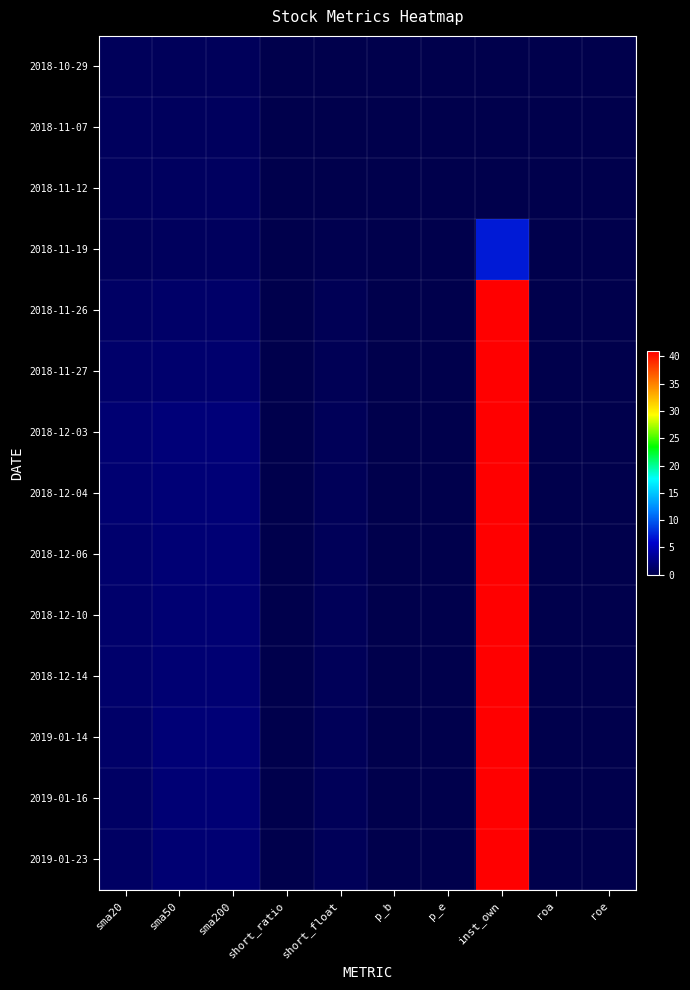

Reading right to left, transcribe all the data shown in this chart.

2018-10-29: roe=0.0	roa=0.0	inst_own=0.0	p_e=0.0	p_b=0.0	short_float=0.0	short_ratio=0.0	sma200=0.7	sma50=0.7	sma20=0.7
2018-11-07: roe=0.0	roa=0.0	inst_own=0.0	p_e=0.0	p_b=0.0	short_float=0.0	short_ratio=0.0	sma200=0.9	sma50=0.9	sma20=0.8
2018-11-12: roe=0.0	roa=0.0	inst_own=0.0	p_e=0.0	p_b=0.0	short_float=0.0	short_ratio=0.0	sma200=1.0	sma50=1.0	sma20=0.9
2018-11-19: roe=0.0	roa=0.0	inst_own=7.0	p_e=0.0	p_b=0.0	short_float=0.2	short_ratio=0.0	sma200=0.8	sma50=0.8	sma20=0.7
2018-11-26: roe=0.0	roa=0.0	inst_own=41.0	p_e=0.0	p_b=0.0	short_float=0.4	short_ratio=0.0	sma200=1.3	sma50=1.3	sma20=1.2
2018-11-27: roe=0.0	roa=0.0	inst_own=41.0	p_e=0.0	p_b=0.0	short_float=0.4	short_ratio=0.0	sma200=1.6	sma50=1.6	sma20=1.4
2018-12-03: roe=0.0	roa=0.0	inst_own=41.0	p_e=0.0	p_b=0.0	short_float=0.6	short_ratio=0.0	sma200=2.0	sma50=2.0	sma20=1.8
2018-12-04: roe=0.0	roa=0.0	inst_own=41.0	p_e=0.0	p_b=0.0	short_float=0.6	short_ratio=0.1	sma200=1.9	sma50=1.9	sma20=1.7
2018-12-06: roe=0.0	roa=0.0	inst_own=41.0	p_e=0.0	p_b=0.0	short_float=0.6	short_ratio=0.1	sma200=1.9	sma50=1.9	sma20=1.6
2018-12-10: roe=0.0	roa=0.0	inst_own=41.0	p_e=0.0	p_b=0.0	short_float=0.6	short_ratio=0.1	sma200=1.8	sma50=1.8	sma20=1.5
2018-12-14: roe=0.0	roa=0.0	inst_own=41.0	p_e=0.0	p_b=0.0	short_float=0.6	short_ratio=0.1	sma200=1.8	sma50=1.8	sma20=1.5
2019-01-14: roe=0.0	roa=0.0	inst_own=41.0	p_e=0.0	p_b=0.0	short_float=0.6	short_ratio=0.1	sma200=1.9	sma50=1.9	sma20=1.3
2019-01-16: roe=0.0	roa=0.0	inst_own=41.0	p_e=0.0	p_b=0.0	short_float=0.6	short_ratio=0.1	sma200=1.9	sma50=1.9	sma20=1.2
2019-01-23: roe=0.0	roa=0.0	inst_own=41.0	p_e=0.0	p_b=0.0	short_float=0.6	short_ratio=0.1	sma200=1.8	sma50=1.8	sma20=1.1